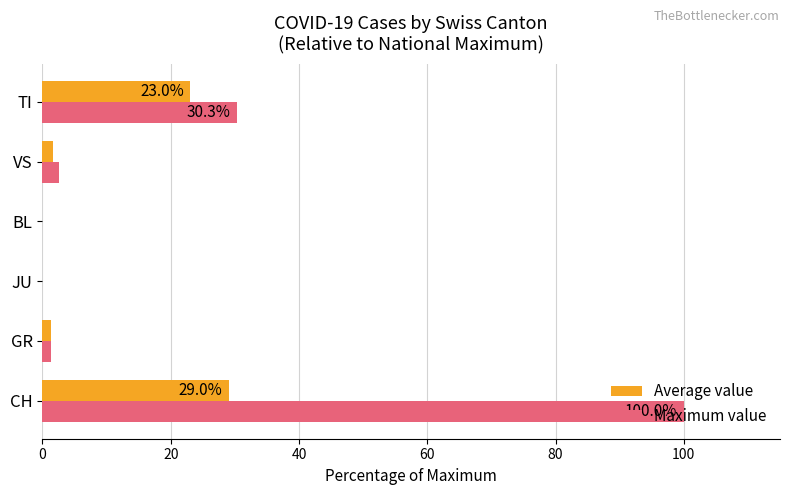

What is the sum of all Maximum value values?

134.2